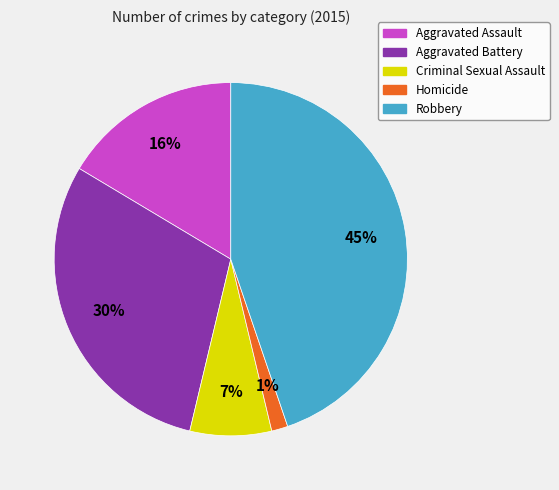

True or false: Robbery accounts for 31% of the total.

False